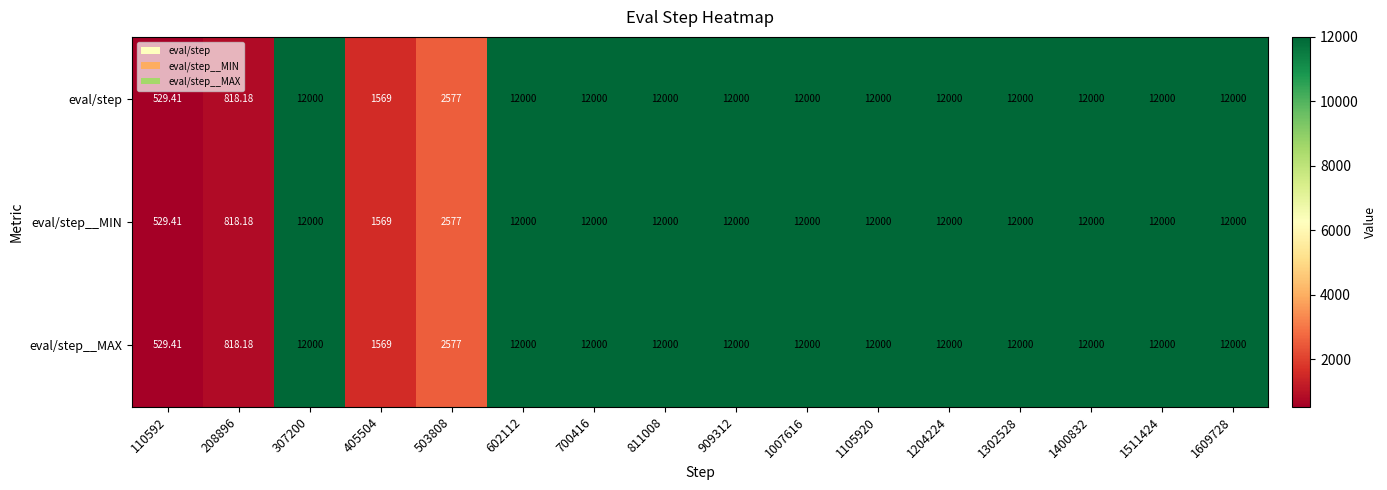

Is the value of eval/step at 503808 greater than the value of eval/step__MIN at 1302528?

No